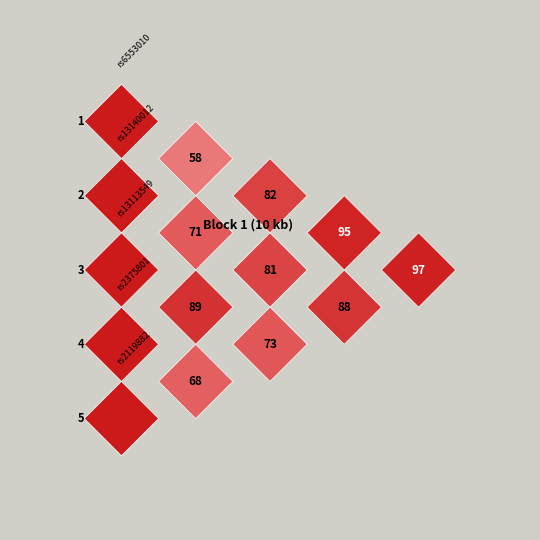

What is the change in value from 1_2 to 2_4?

+23